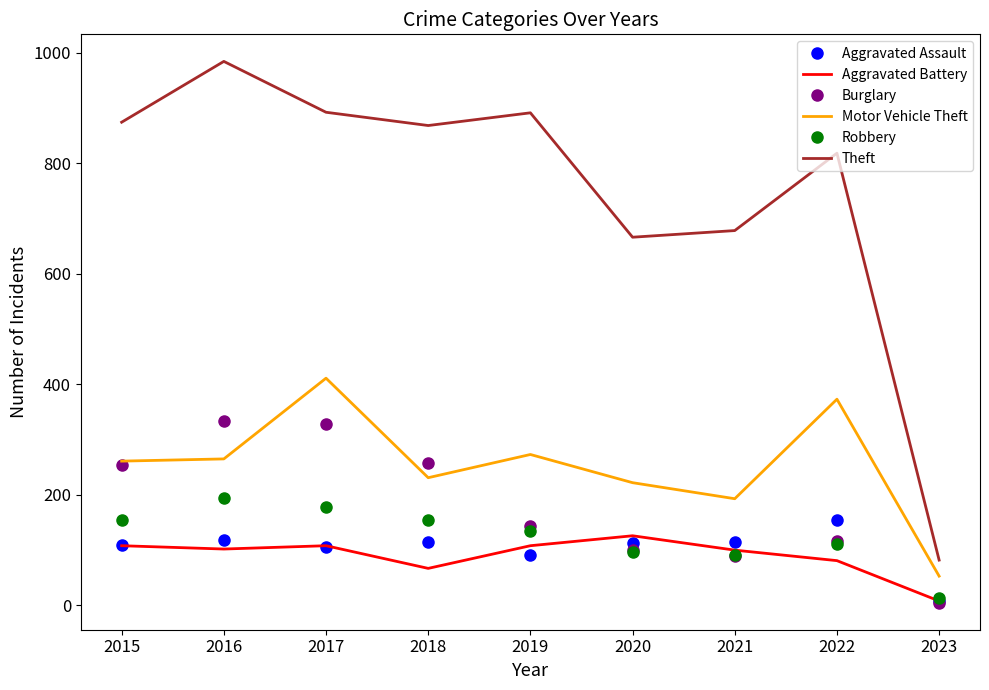

Which series has the largest range (max minus min)?

Theft